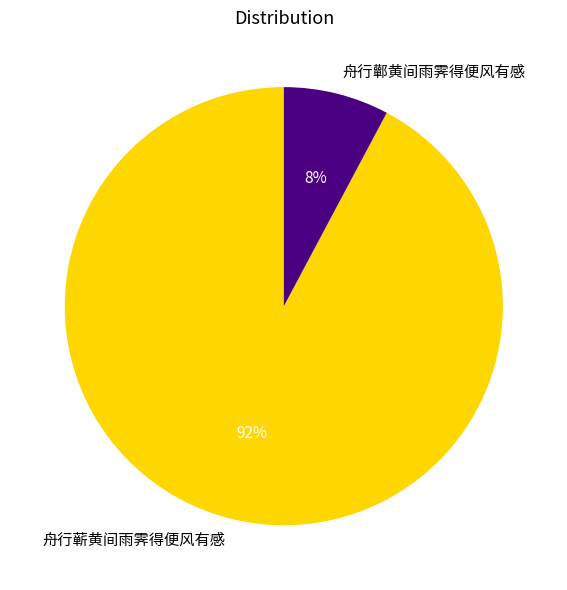

Does any single category account for the majority?

Yes